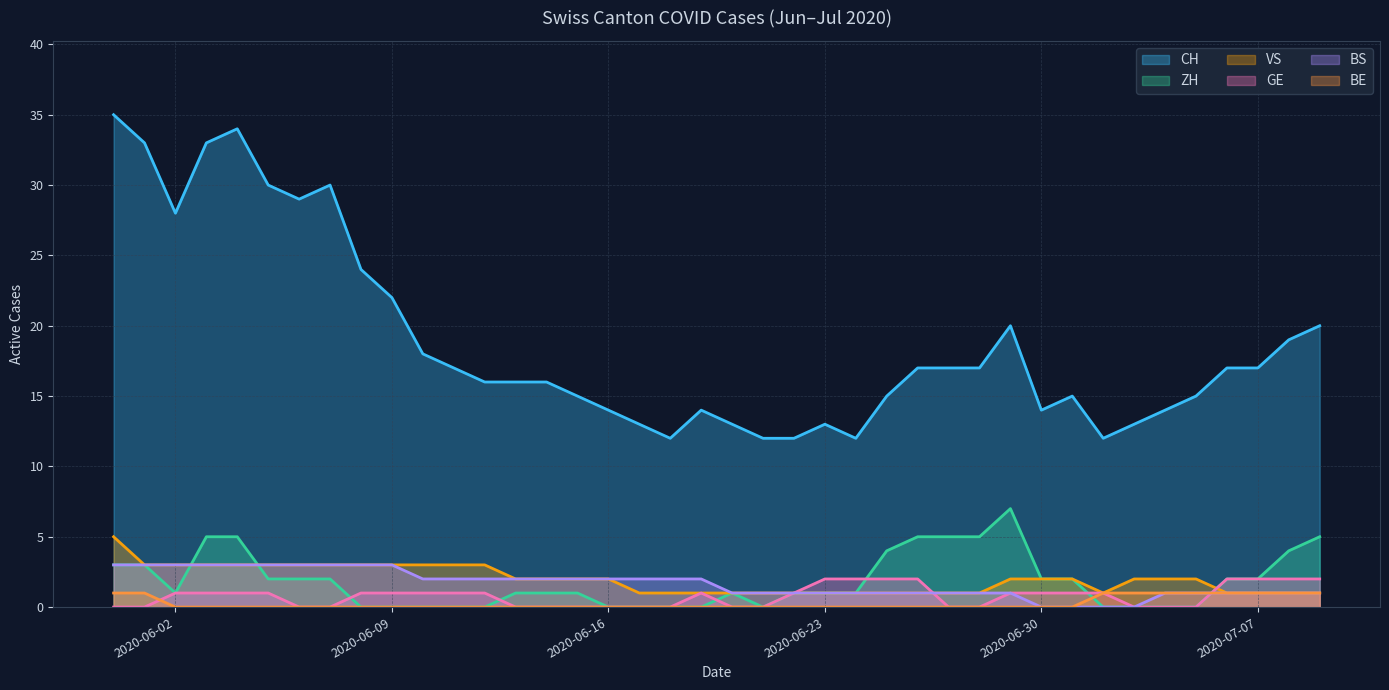

How many lines are shown in the chart?

6